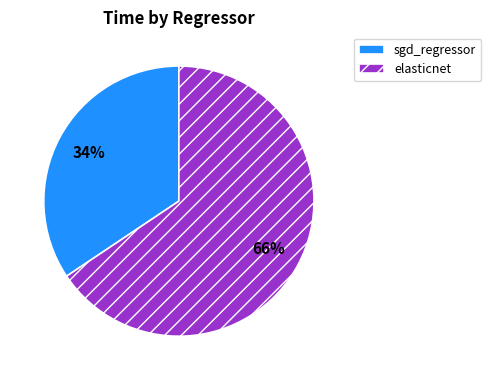

To the nearest percent, what portion does sgd_regressor represent?

34%